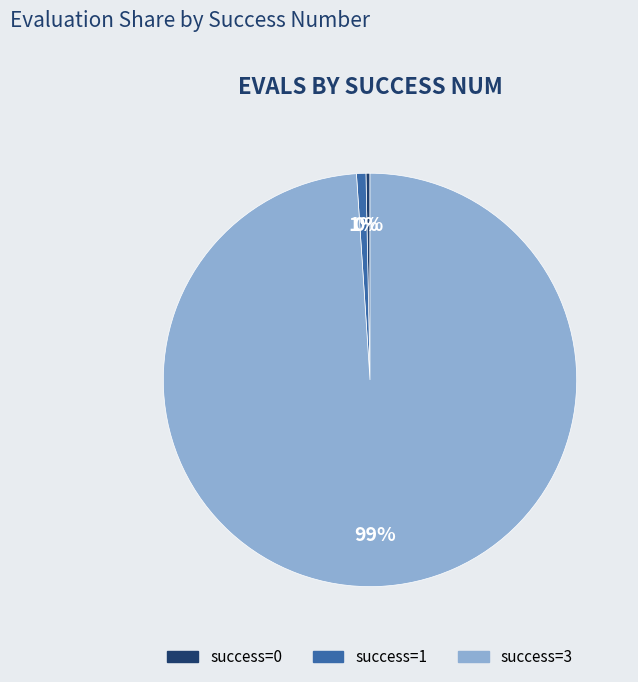

How many segments does this pie chart have?

3